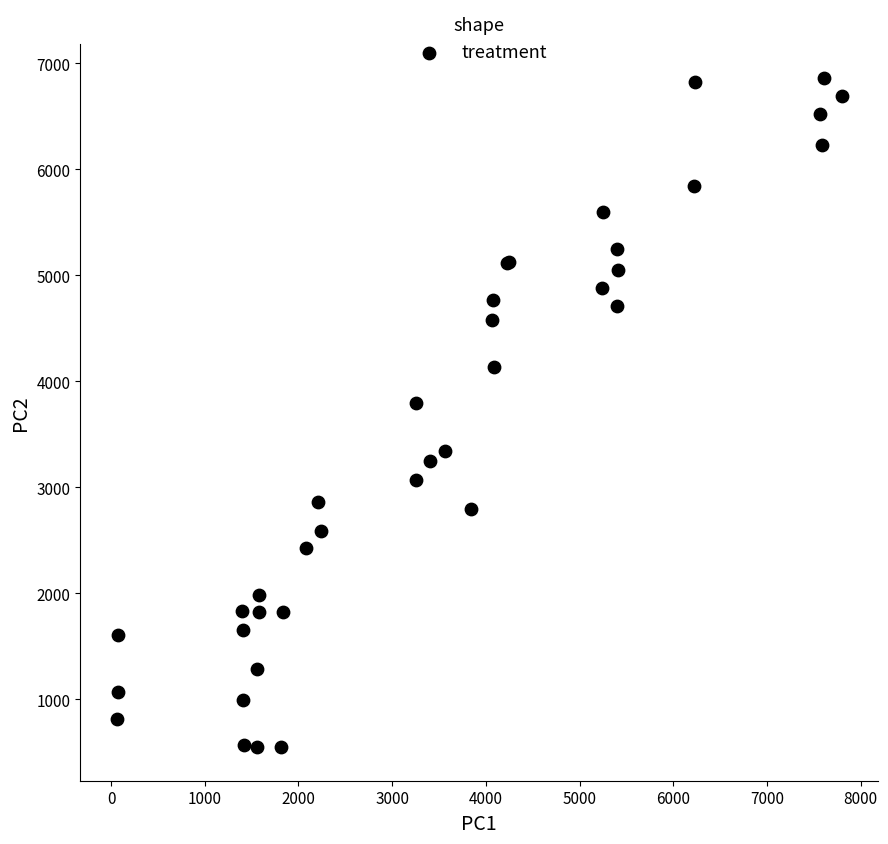

What Y value in the scatter plot is closest to 3705?

3797.3